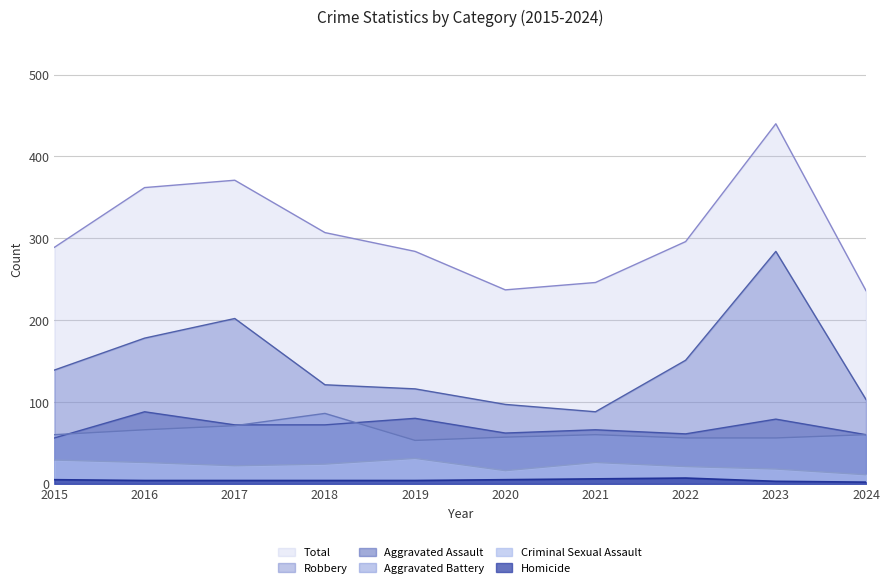

Rank the categories by Aggravated Assault value from lowest to highest.

2015, 2024, 2022, 2020, 2021, 2017, 2018, 2023, 2019, 2016